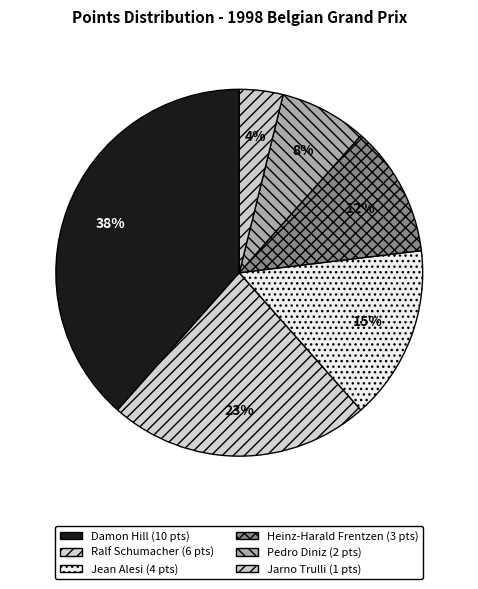

To the nearest percent, what is the combined percentage of Heinz-Harald Frentzen and Damon Hill?

50%